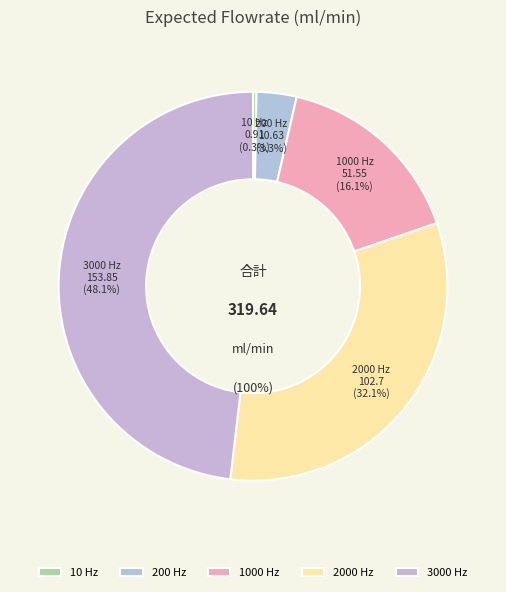

Which has a higher value, 200 or 10?

200